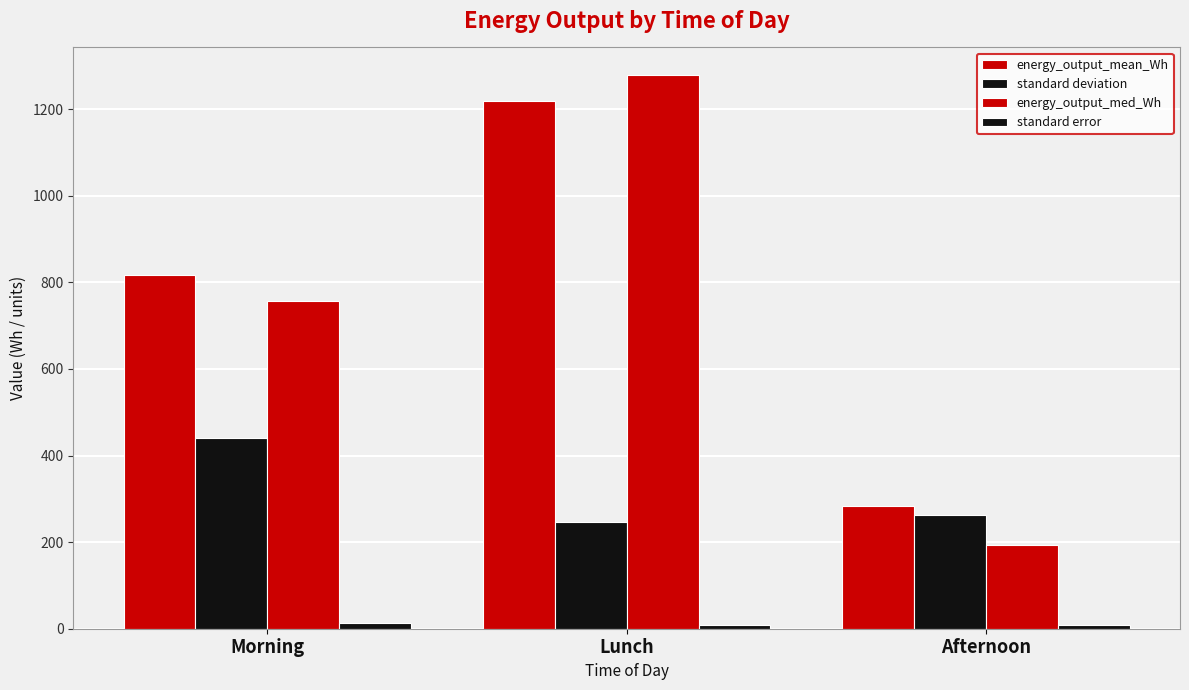

What is the difference between the second highest and minimum values in the energy_output_med_Wh series?

564.6